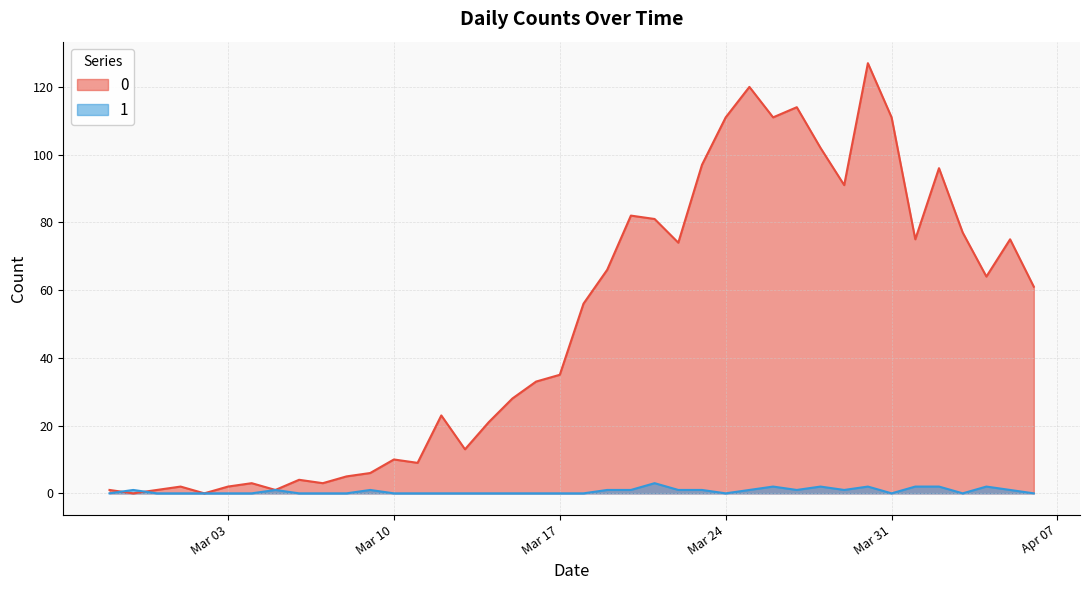

True or false: 0 has a value of 5 at 2020-03-08.

True